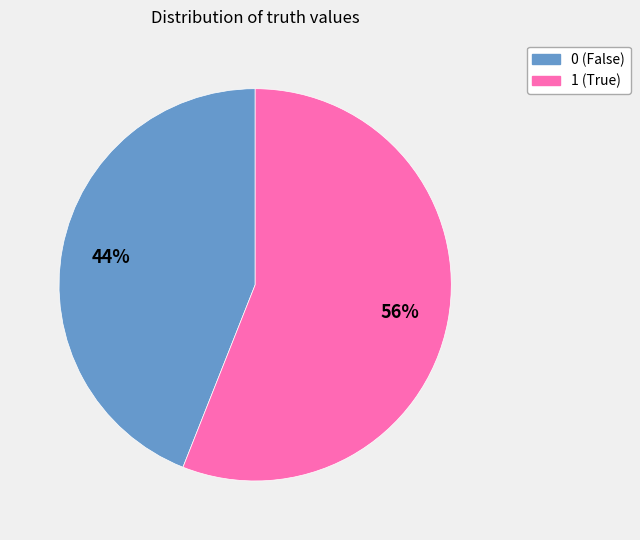

Does 0 represent more than half of the total?

No